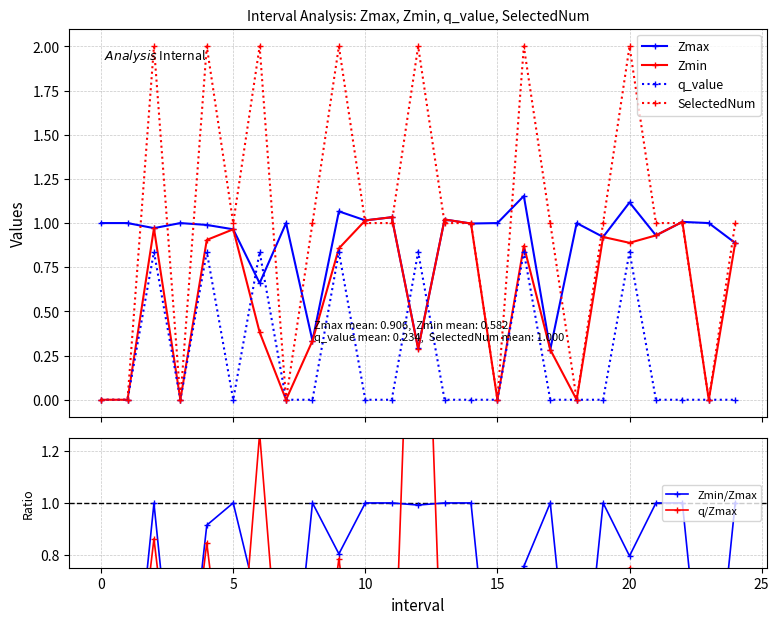

What is the difference between the second highest and second lowest values in the Zmax series?

0.8